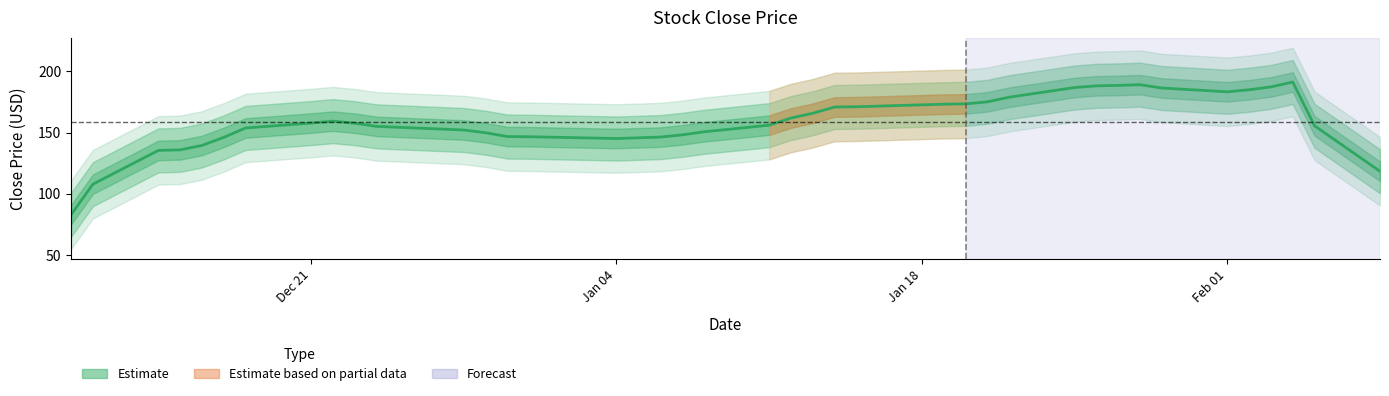

The value at 9 is 265.0. True or false?

False